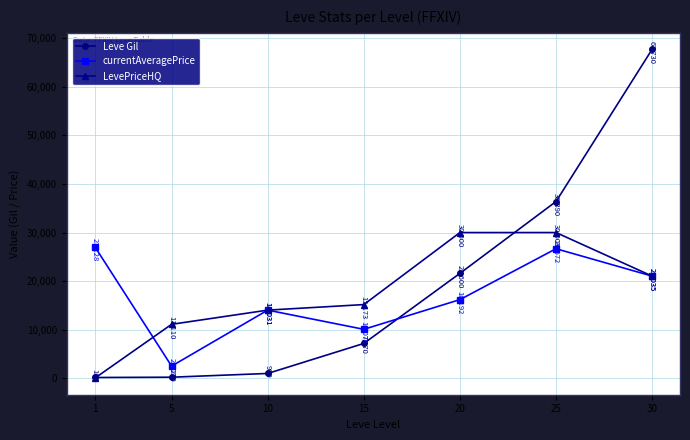

Where do Leve Gil and currentAveragePrice first cross each other?

15 and 20